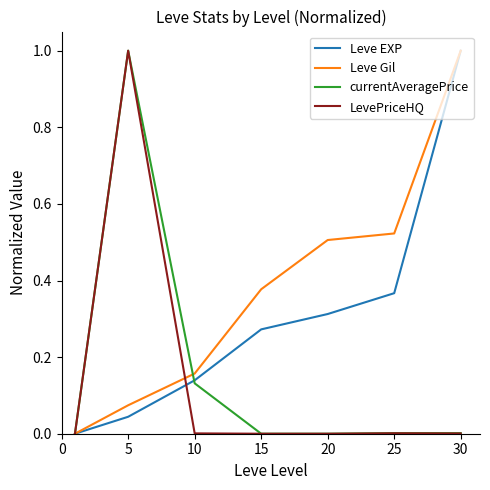

What is the difference between the maximum and minimum values in the currentAveragePrice series?

1.0